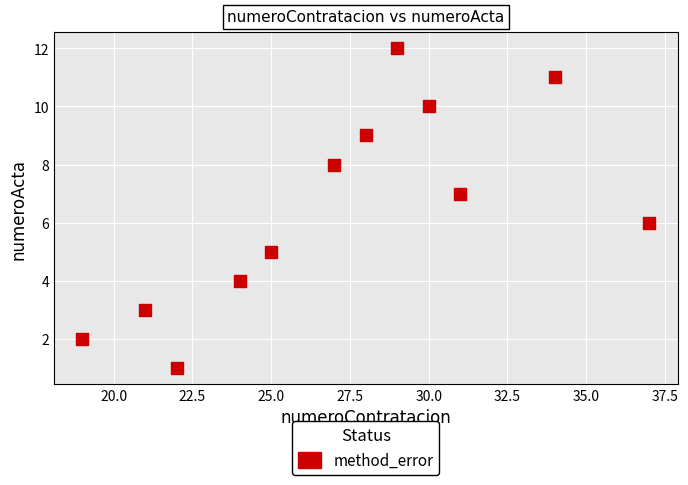

What is the average X value?

27